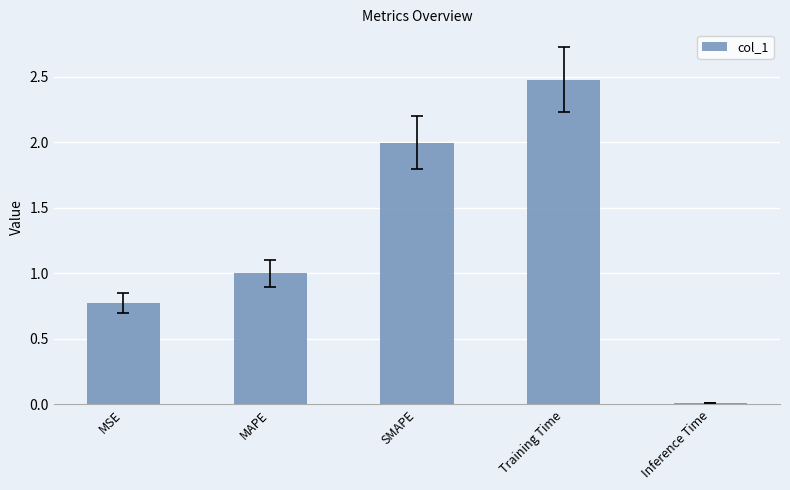

How many bars are there in total?

5